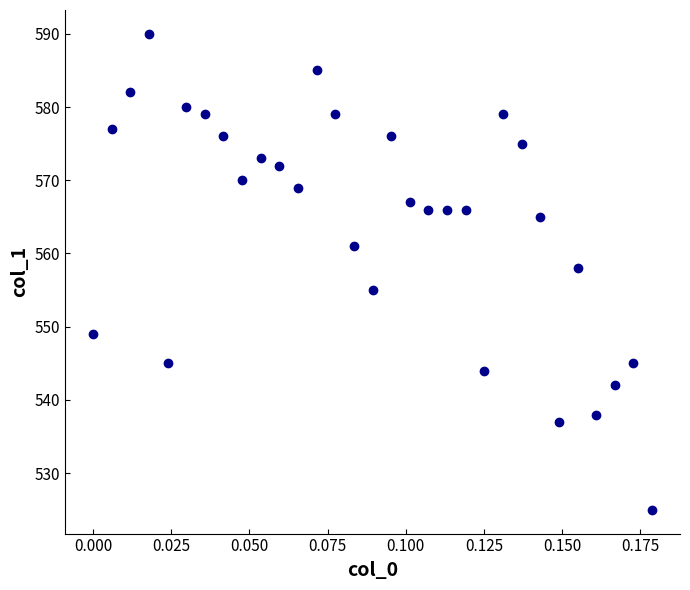

What is the range of Y values (max minus min)?

65